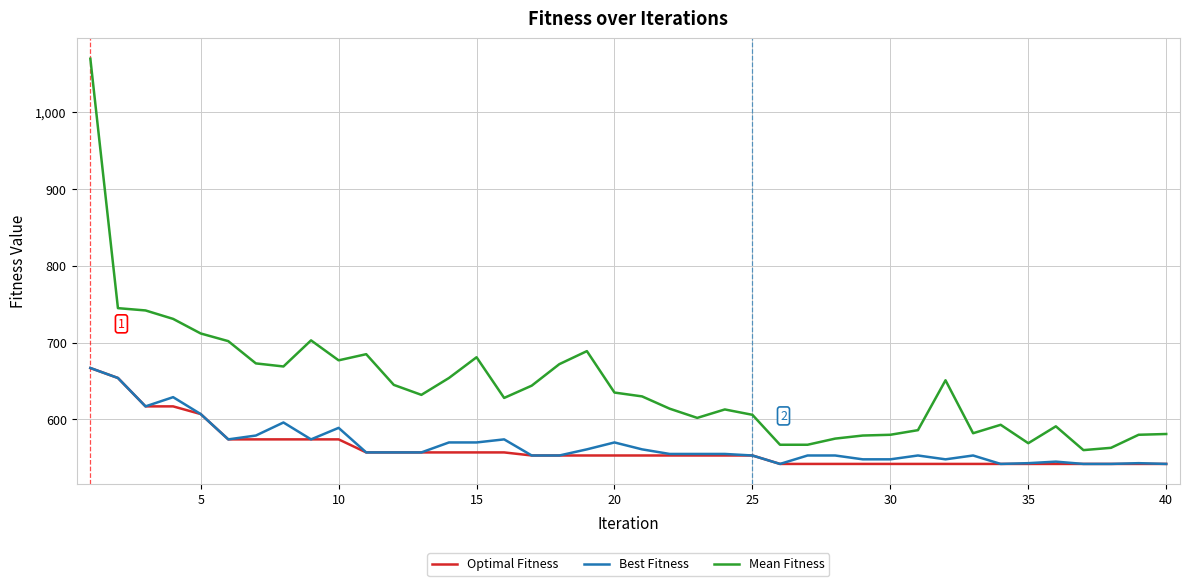

Which series has the largest total across all categories?

Mean Fitness